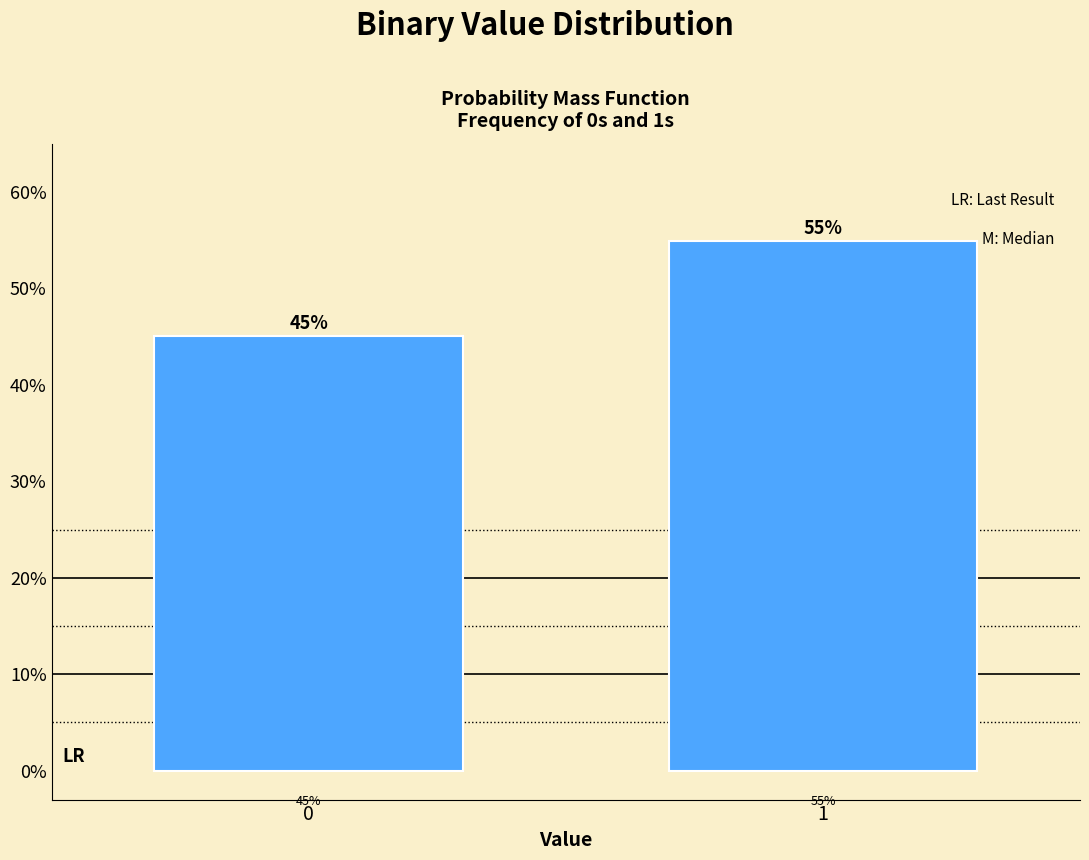

What is the smallest value displayed?

45.1